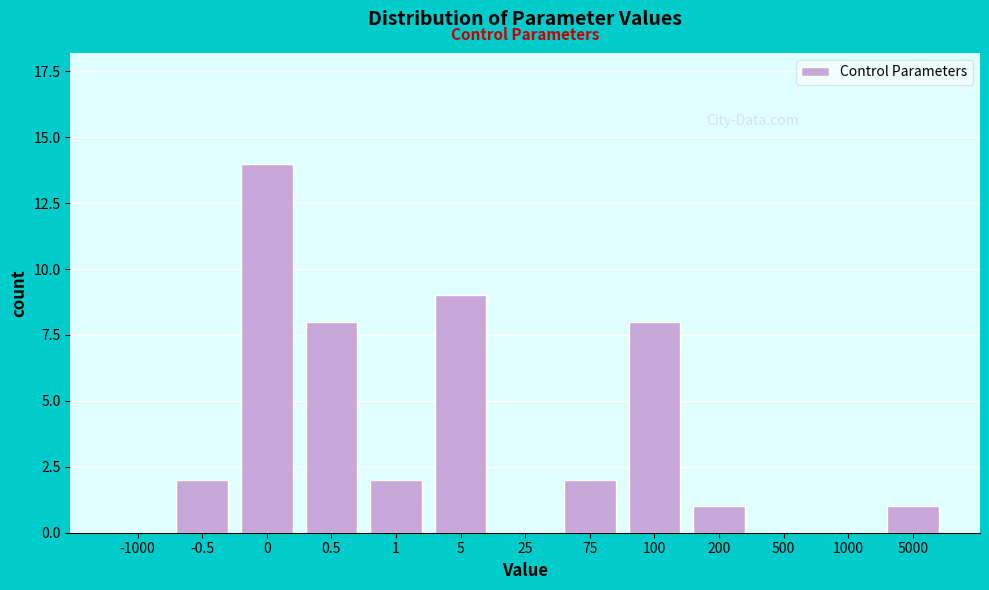

Reading left to right, list all the values displayed in this chart.

-1000=0	-0.5=2	0=14	0.5=8	1=2	5=9	25=0	75=2	100=8	200=1	500=0	1000=0	5000=1